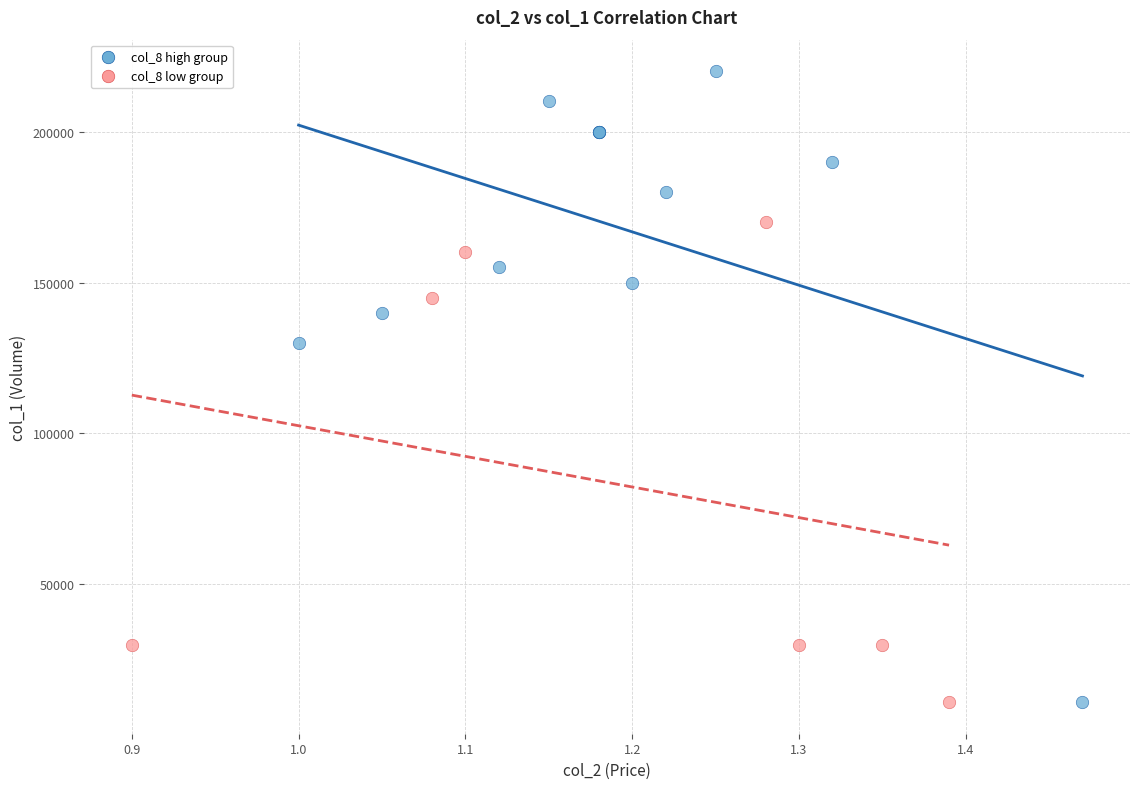

Which series reaches the maximum Y coordinate?

col_8 high group